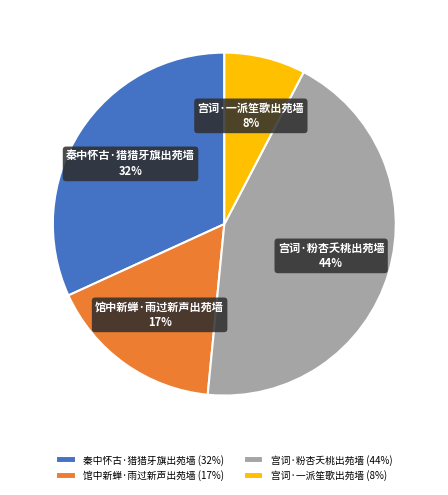

Does 馆中新蝉·雨过新声出苑墙 represent more than half of the total?

No